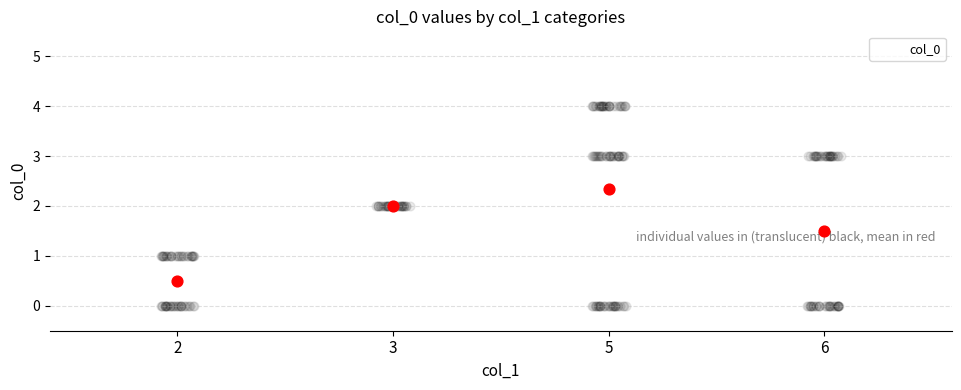

What is the change in value from 3 to 6?

-0.5